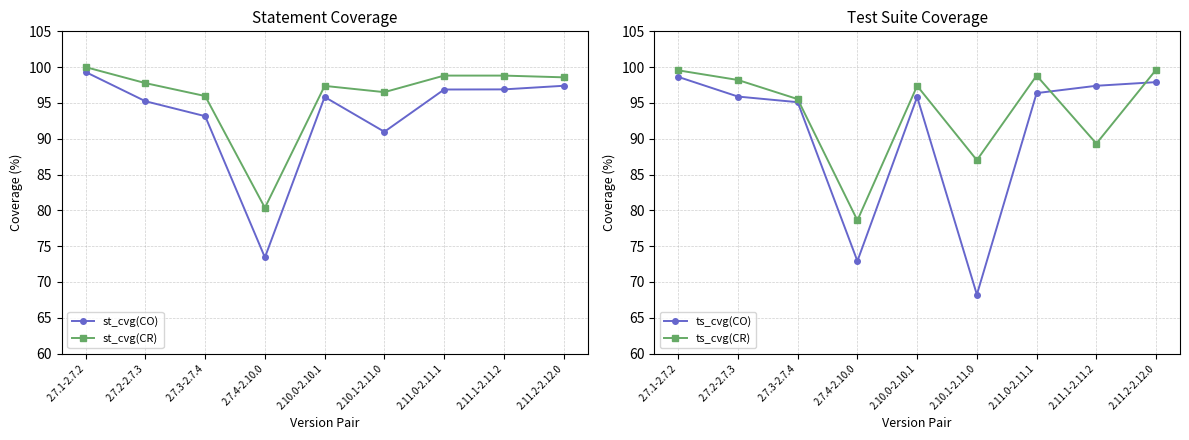

What is the approximate value of st_cvg(CO) at 2.10.1-2.11.0?

91.0